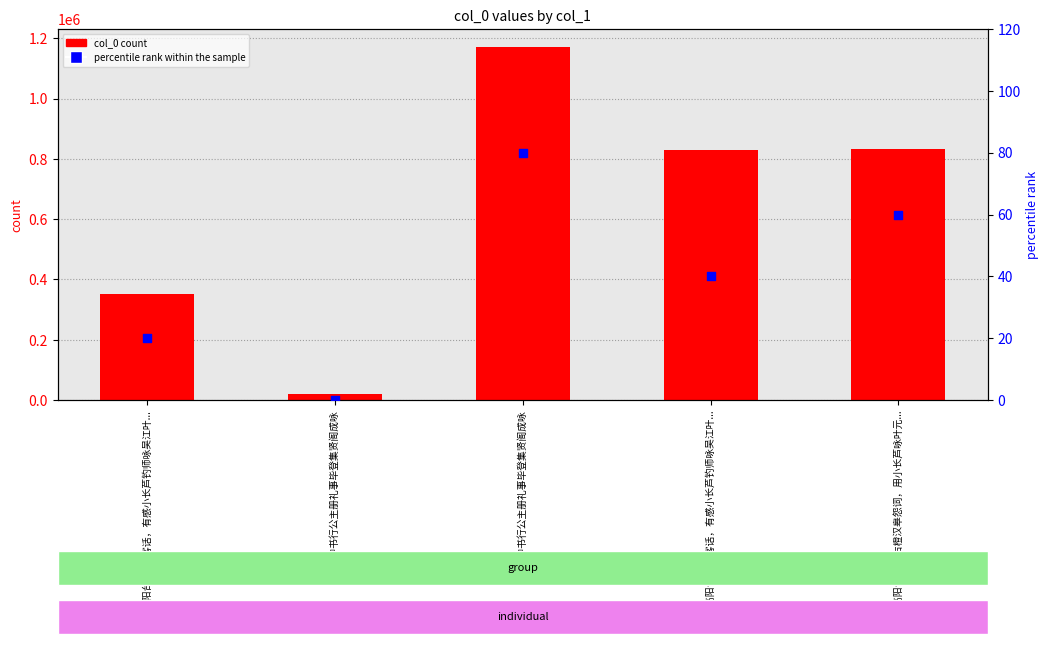

Which series has the largest total across all categories?

col_0